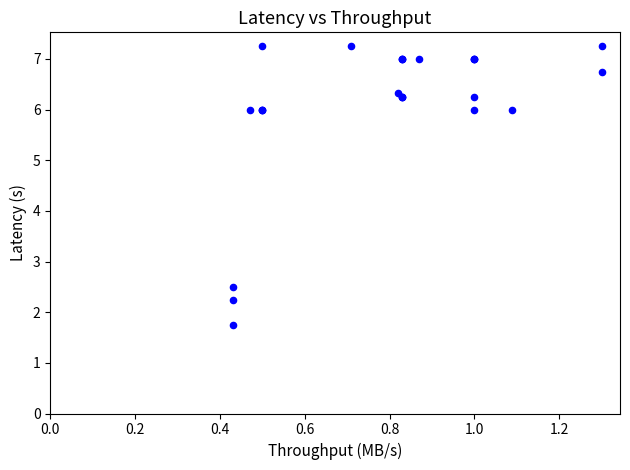

What Y value in the scatter plot is closest to 4?

2.5